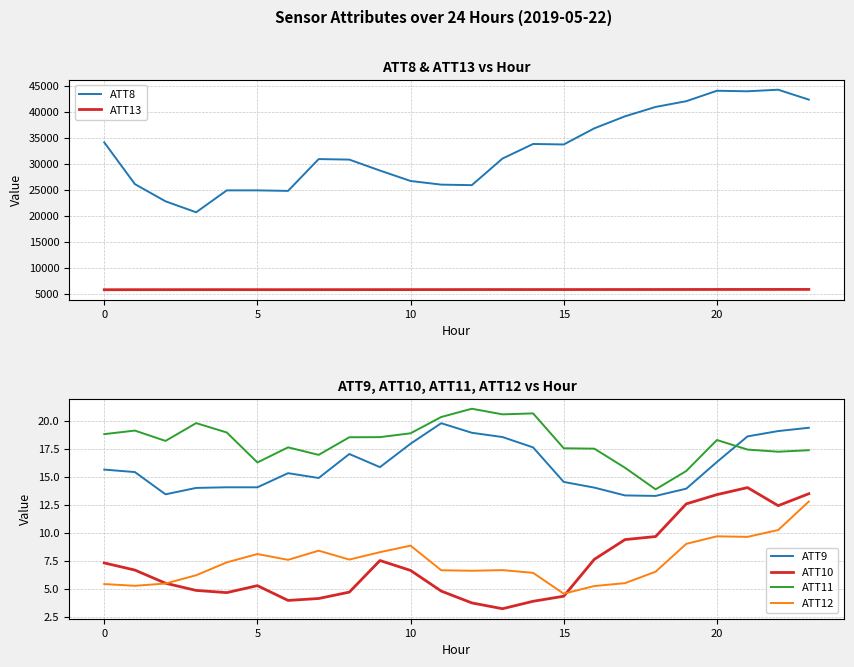

The ATT9 series shows 23.5 at 15. True or false?

False